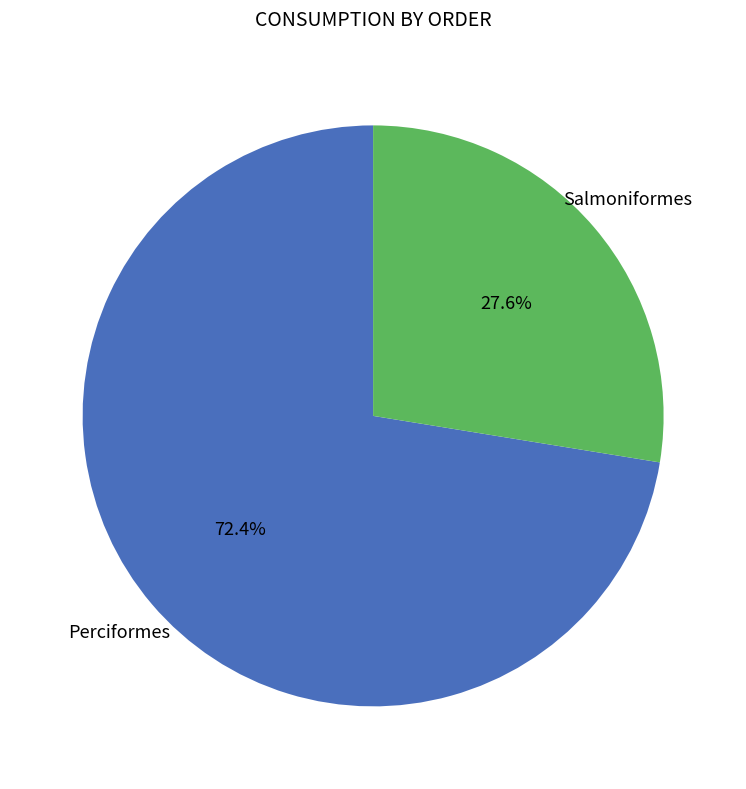

Is there any slice that represents more than half of the pie?

Yes